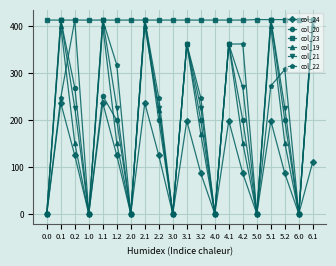

What is the difference between the maximum and minimum values in the col_24 series?

236.4